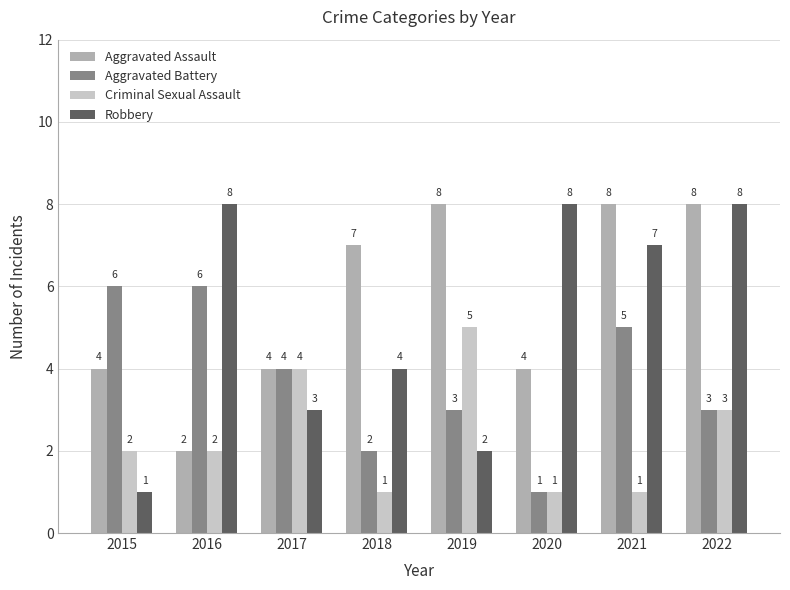

What is the difference between the Aggravated Assault values at 2019 and 2017?

4